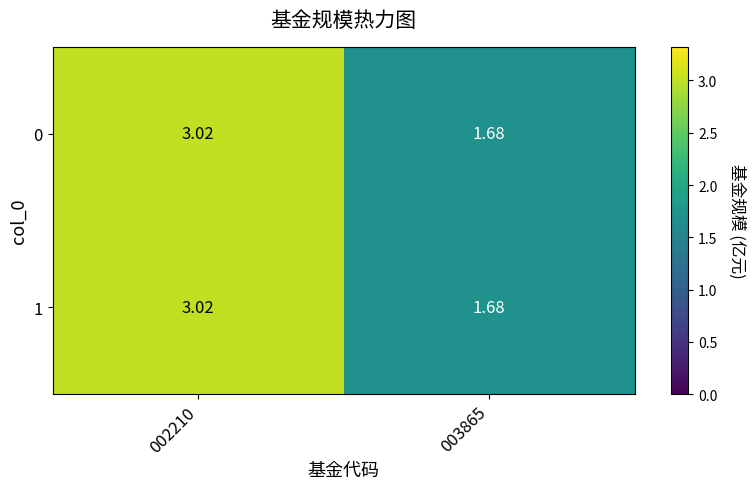

How many values in the 1 series exceed 3?

1